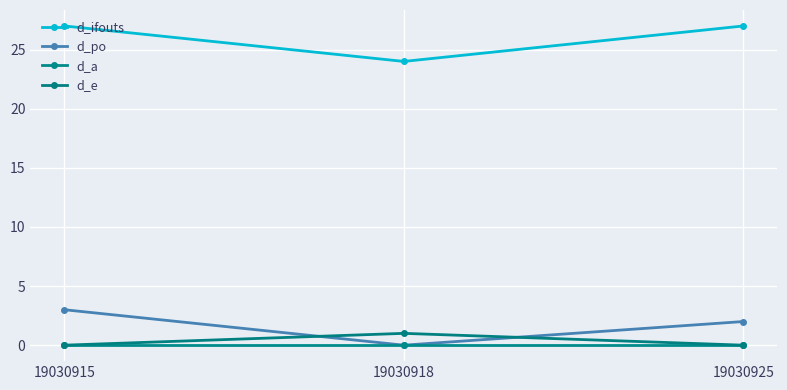

Which category has the highest value in the d_ifouts series?

19030915